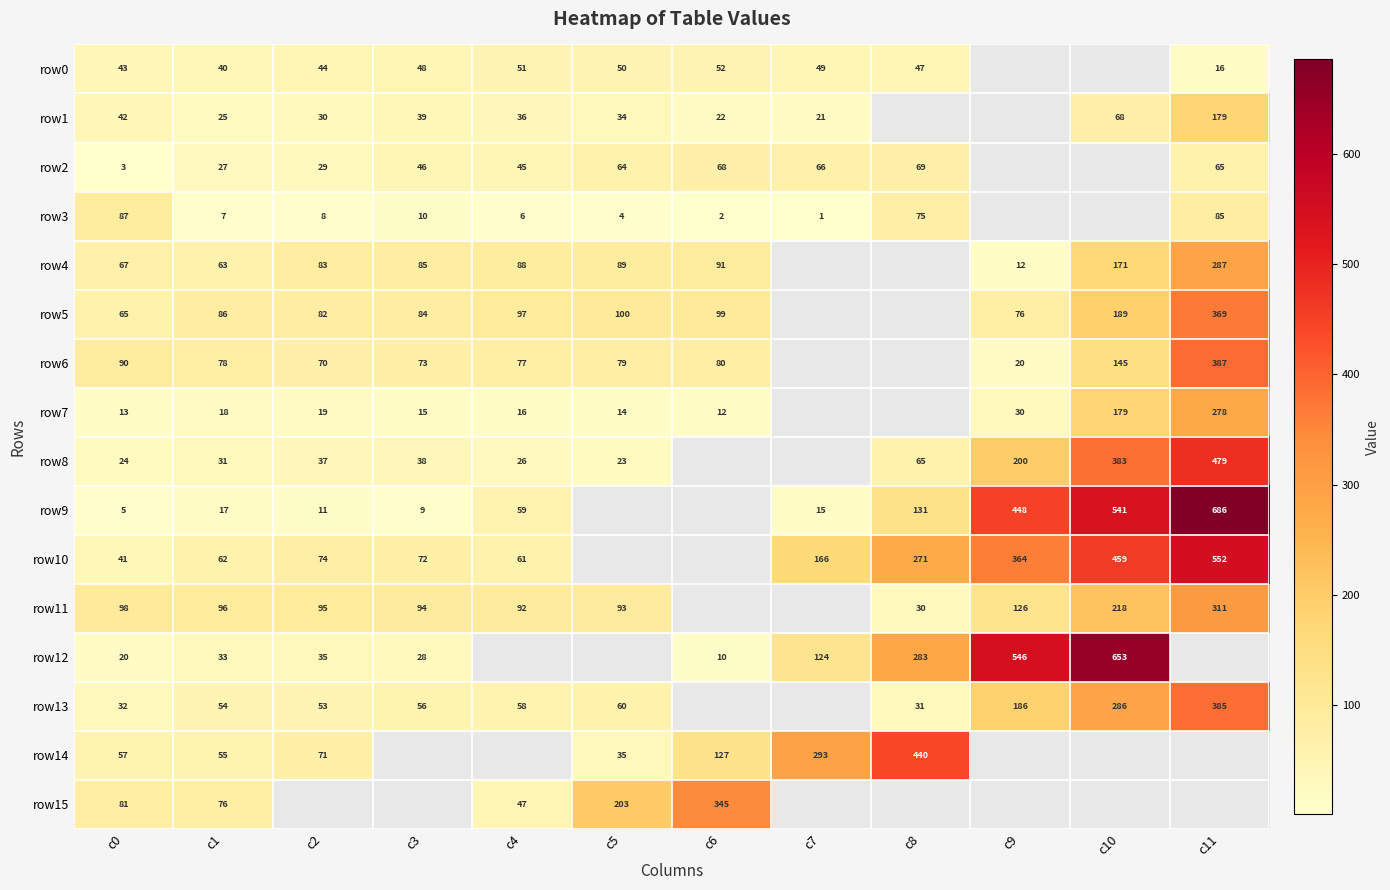

The row12 series shows 20 at c0. True or false?

True